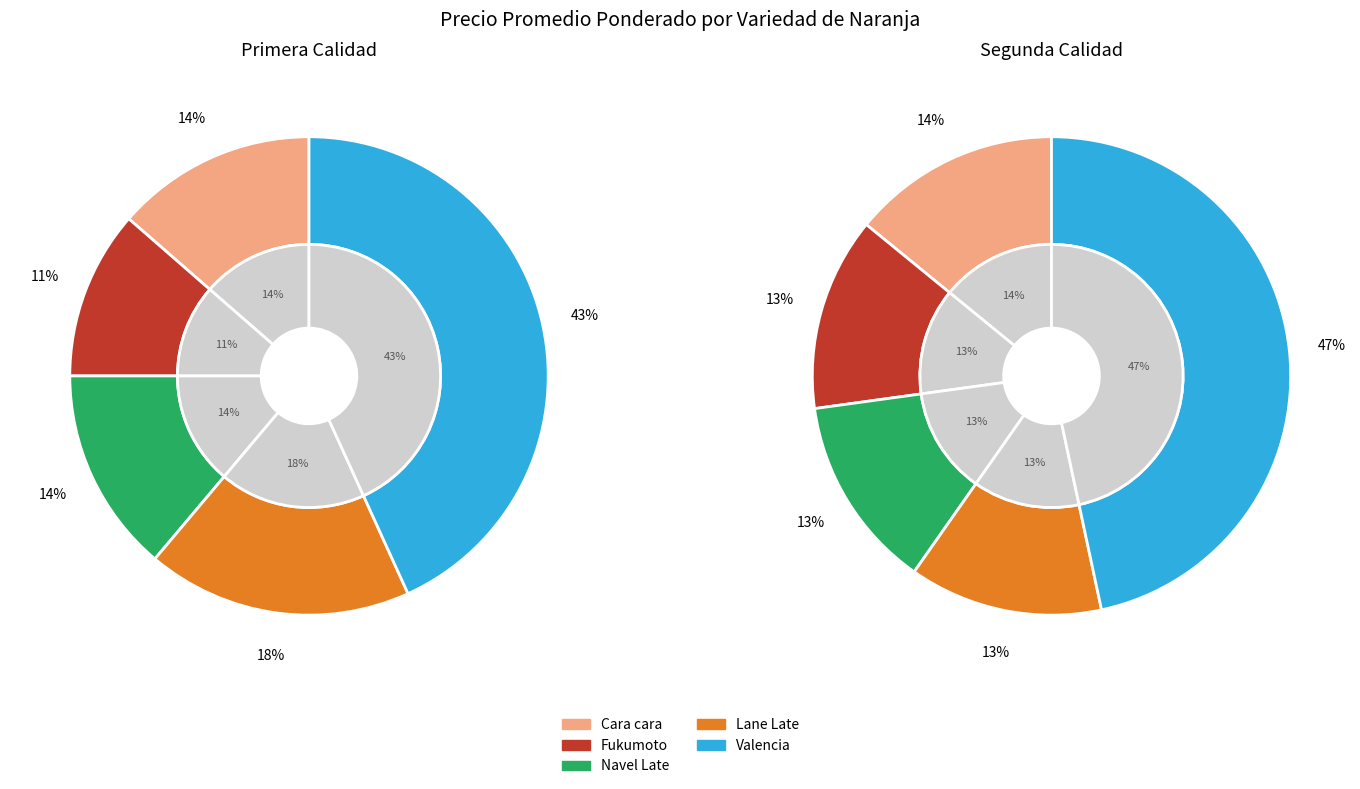

What percentage is the Fukumoto slice, to the nearest percent?

13%